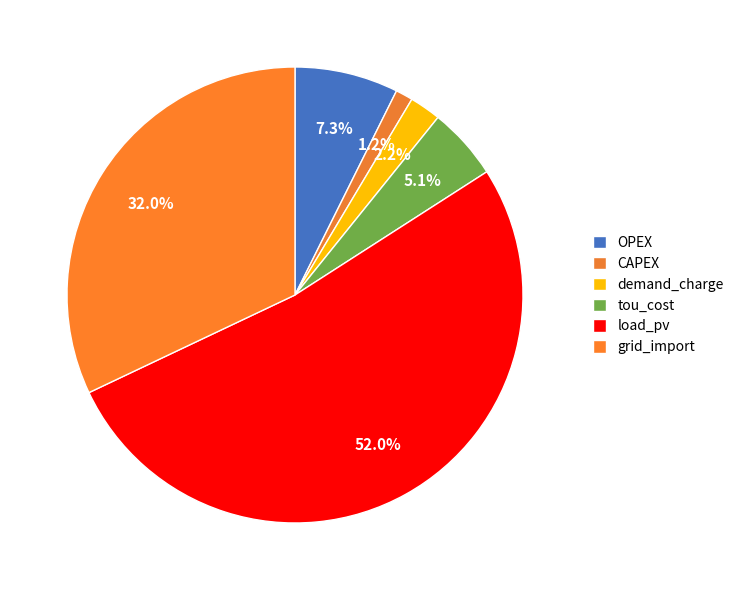

Is OPEX the majority of the pie?

No